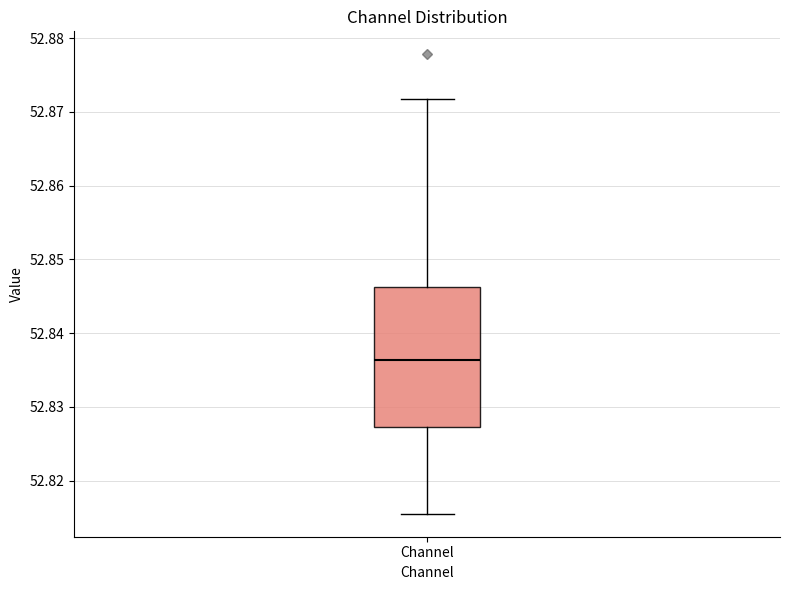

Read this box plot against the y-axis: the position of the median line, the range covered by the box, and the ends of both whiskers. The values are not printed on the chart, so give them approximately, as read against the axis.

median 52.836, box 52.827 to 52.846, whiskers 52.816 to 52.872